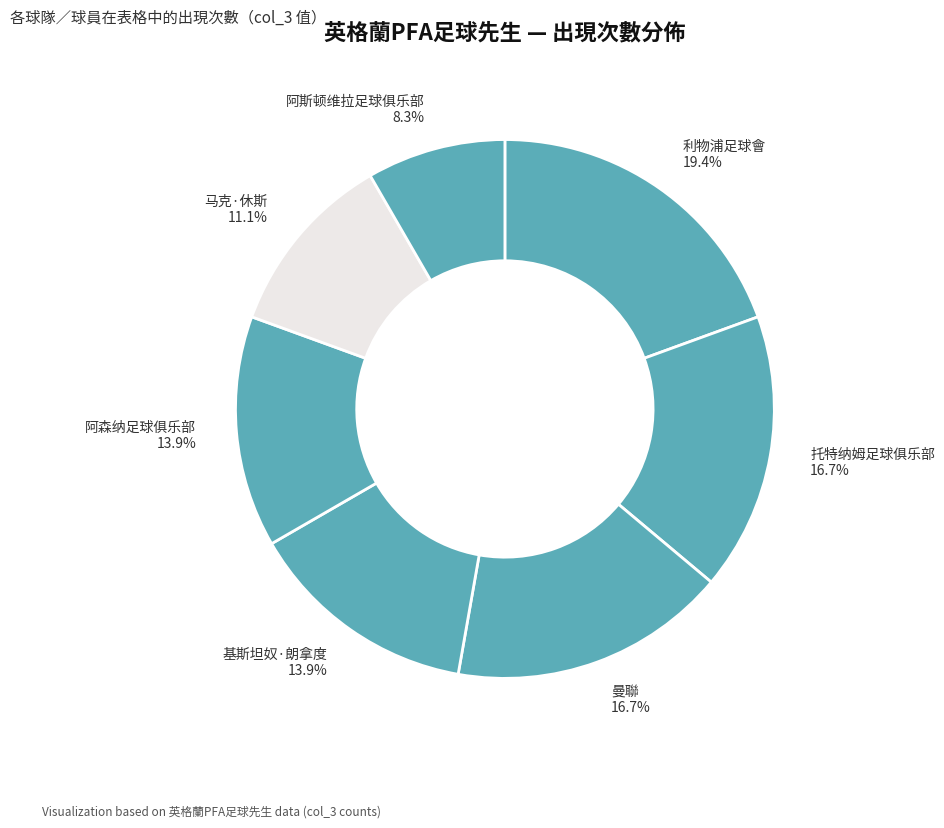

How many slices are in this pie chart?

7